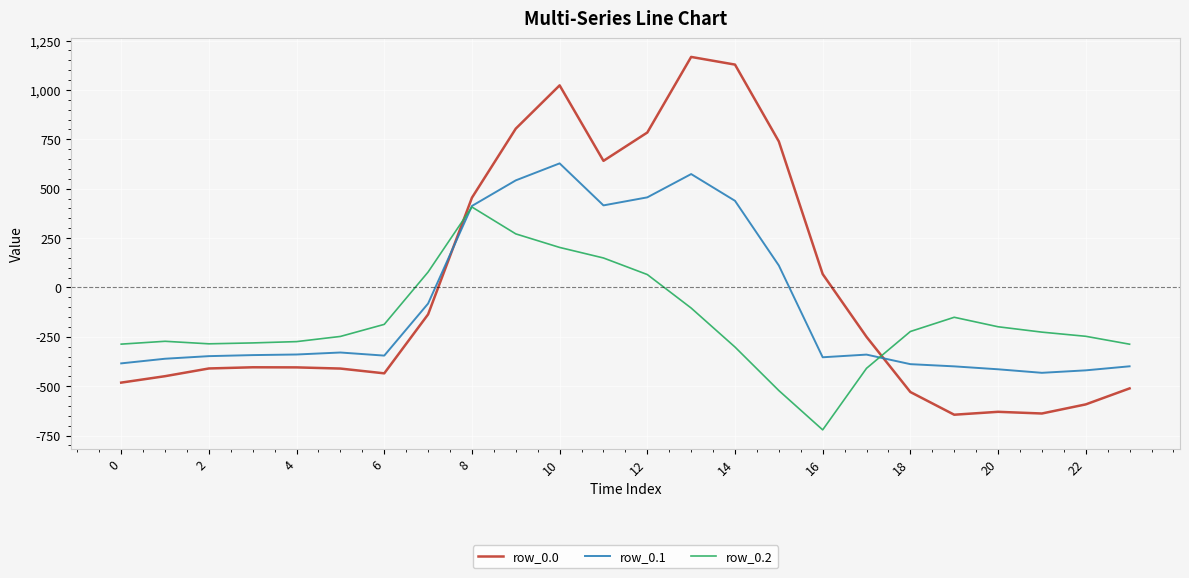

Which series has the largest range (max minus min)?

row_0.0